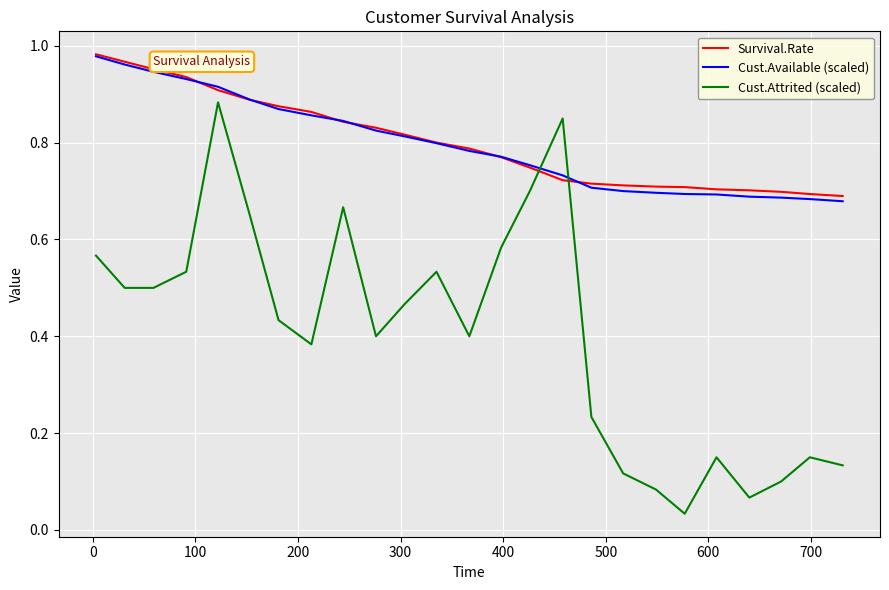

Which series ends up on top after the final intersection of Cust.Available (scaled) and Survival.Rate?

Survival.Rate